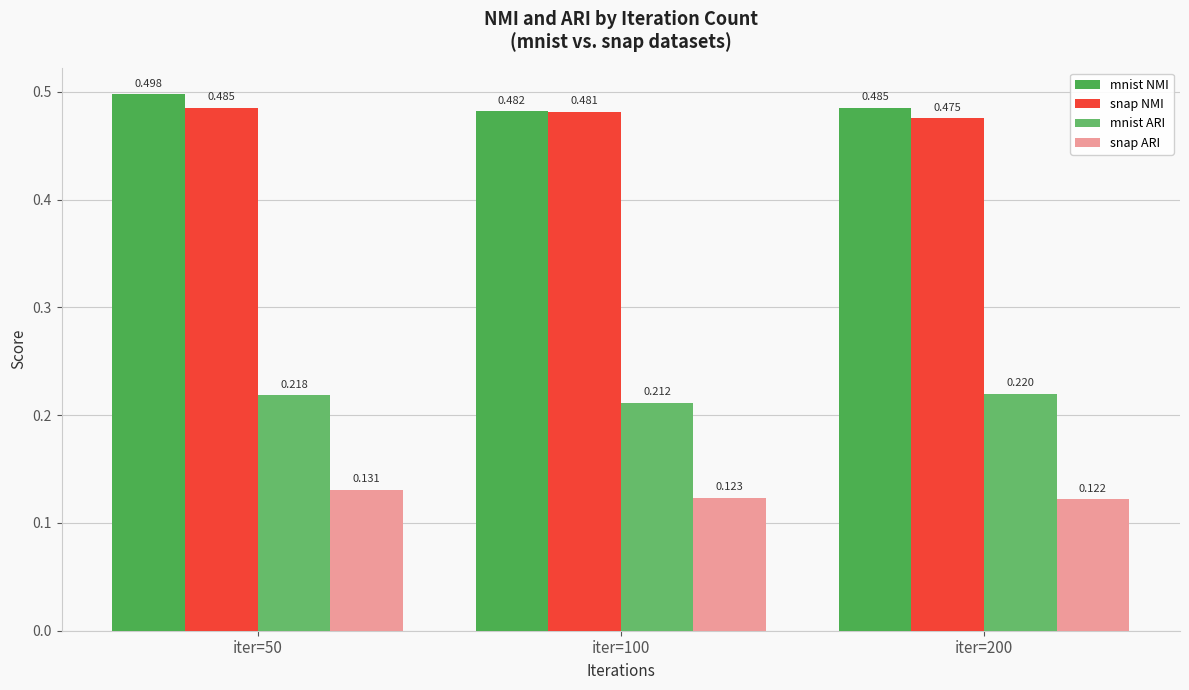

The value of snap ARI at iter=200 is 0.2. True or false?

False